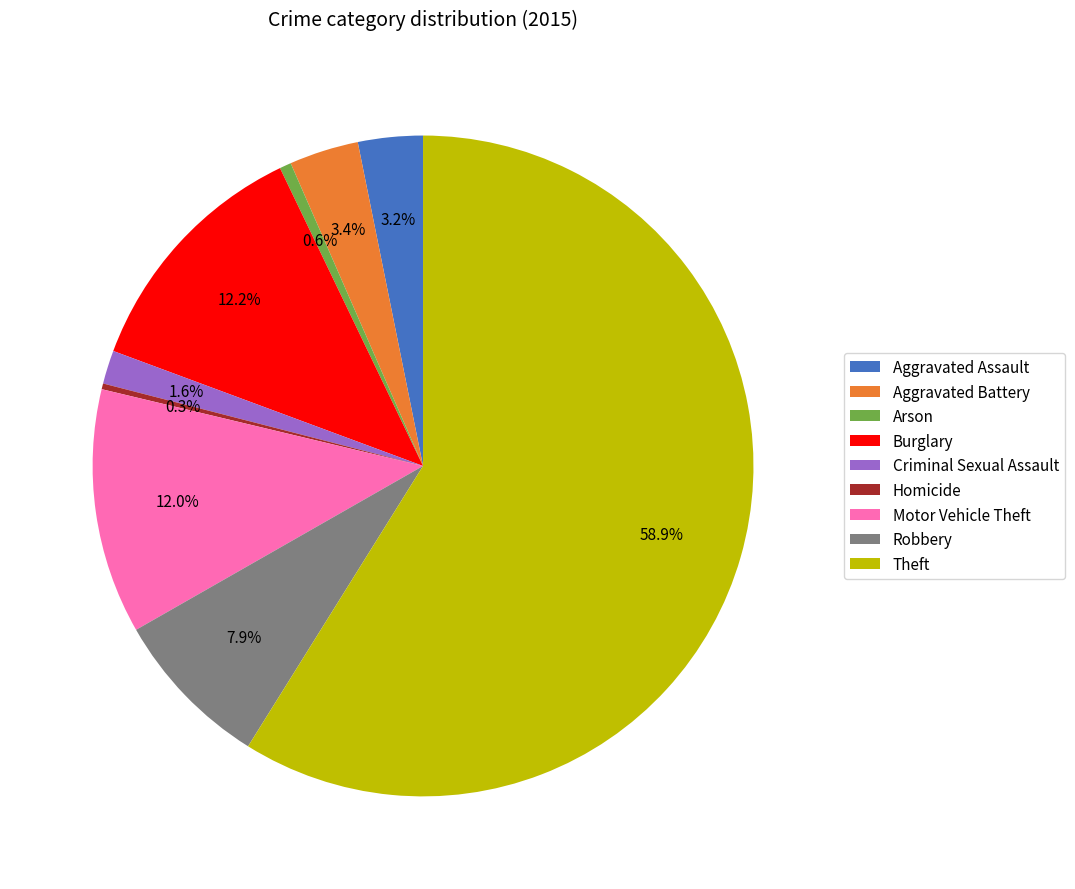

To the nearest percent, what is the combined percentage of Criminal Sexual Assault and Homicide?

2%